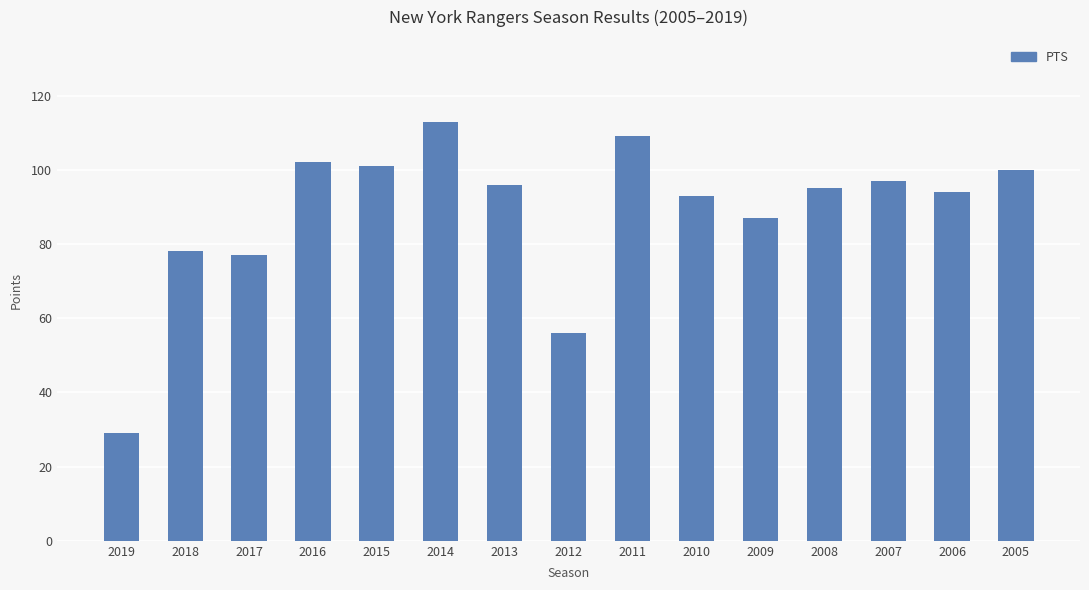

Which label corresponds to the largest value in the chart?

2014